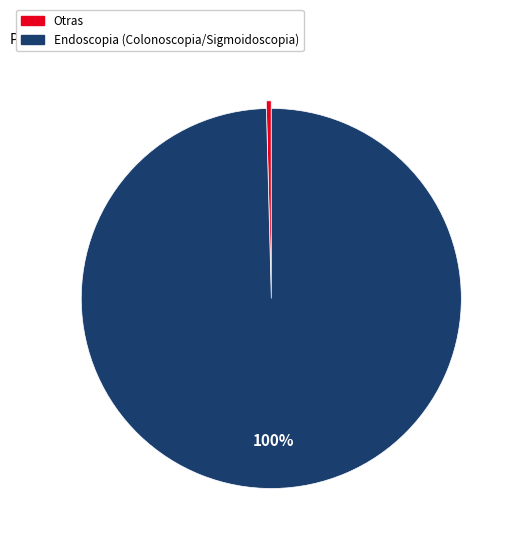

To the nearest percent, what is the average slice percentage?

50%